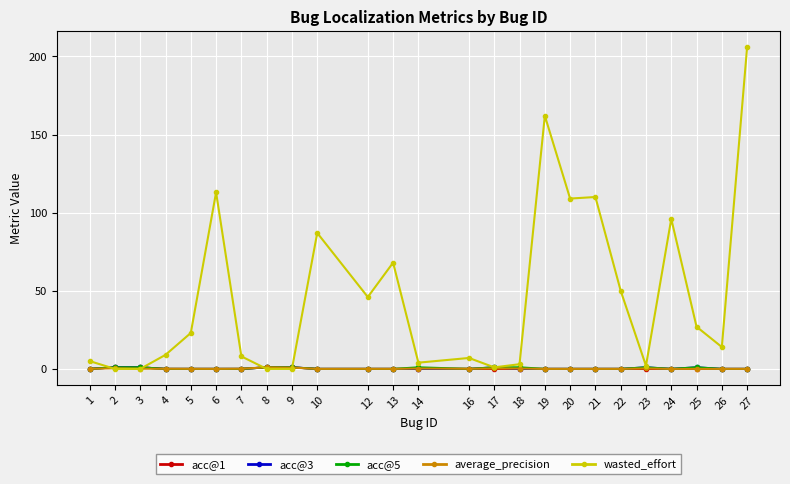

True or false: wasted_effort has more than 0 points higher than both neighbors.

True